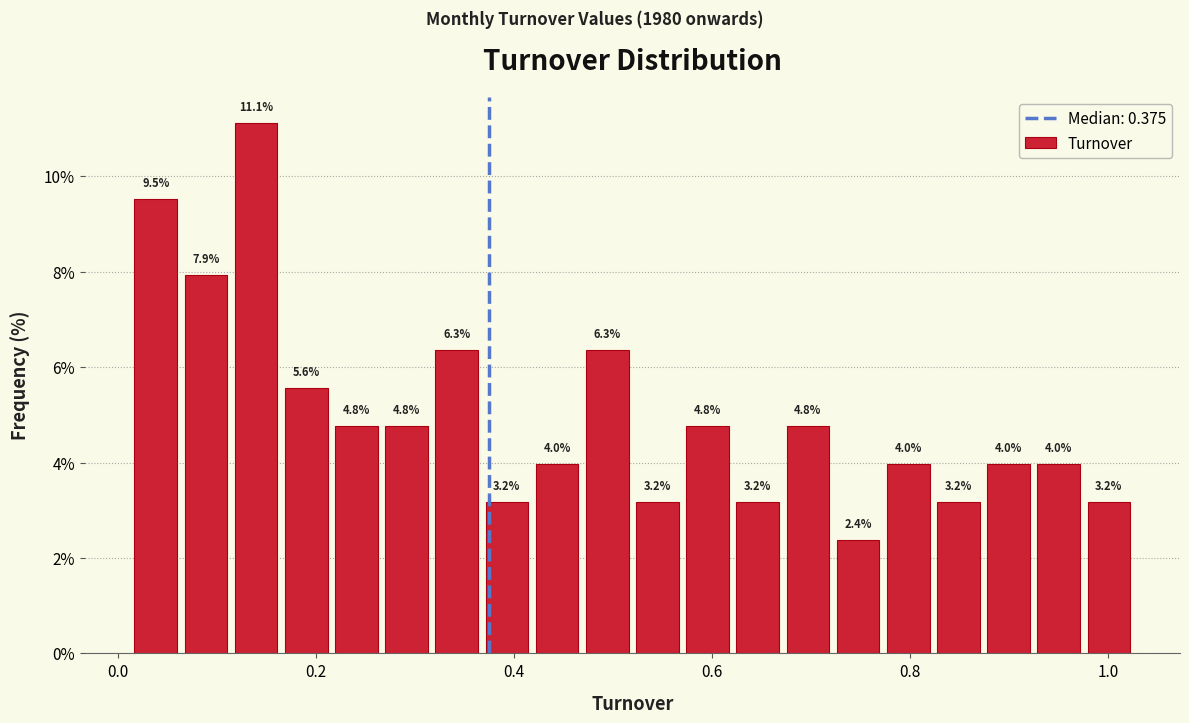

Read against the x-axis, roughly where is the centre of the tallest bar?

0.14